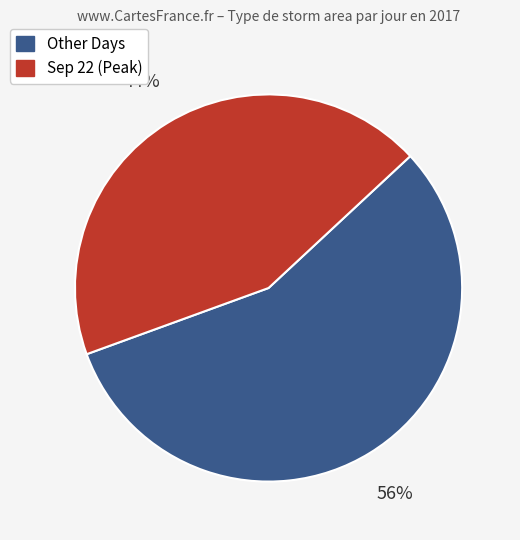

Between Other Days and Sep 22 (Peak), which is larger?

Other Days